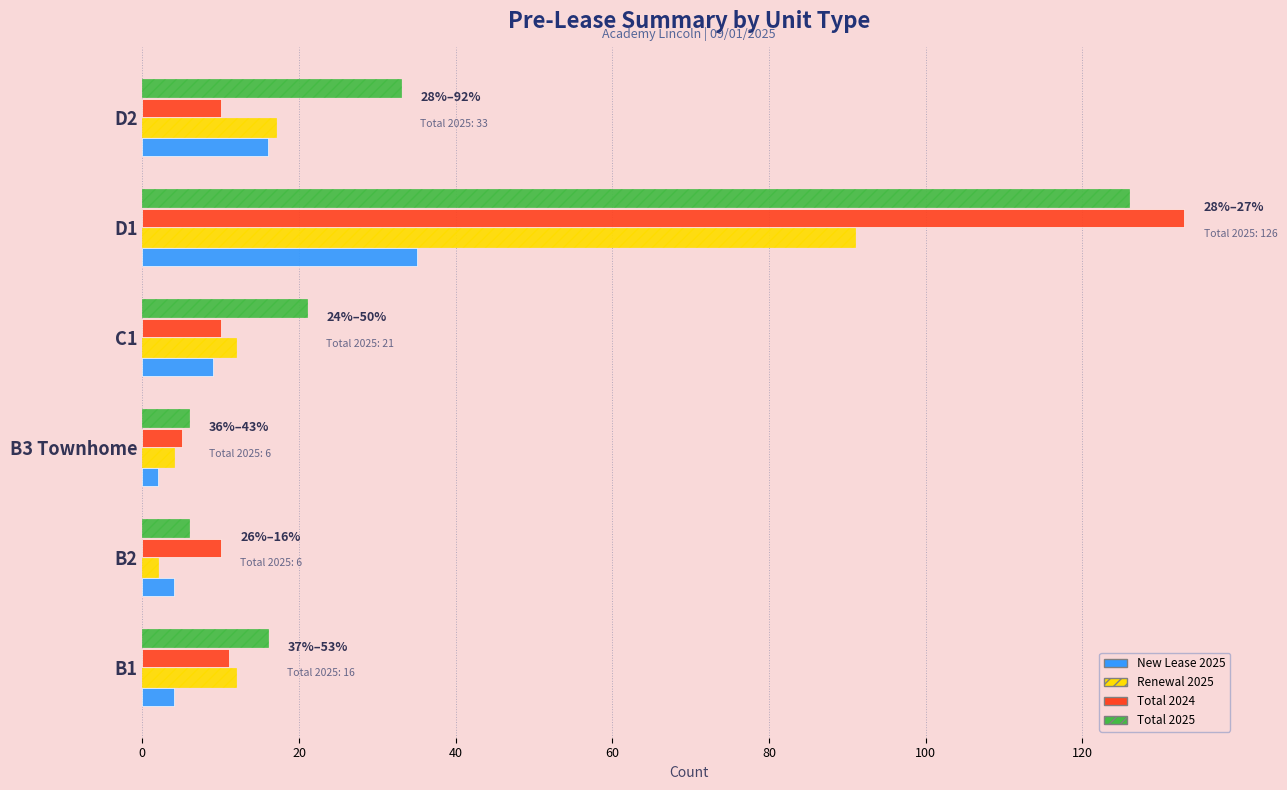

The value of Total 2024 at B2 is 10. True or false?

True